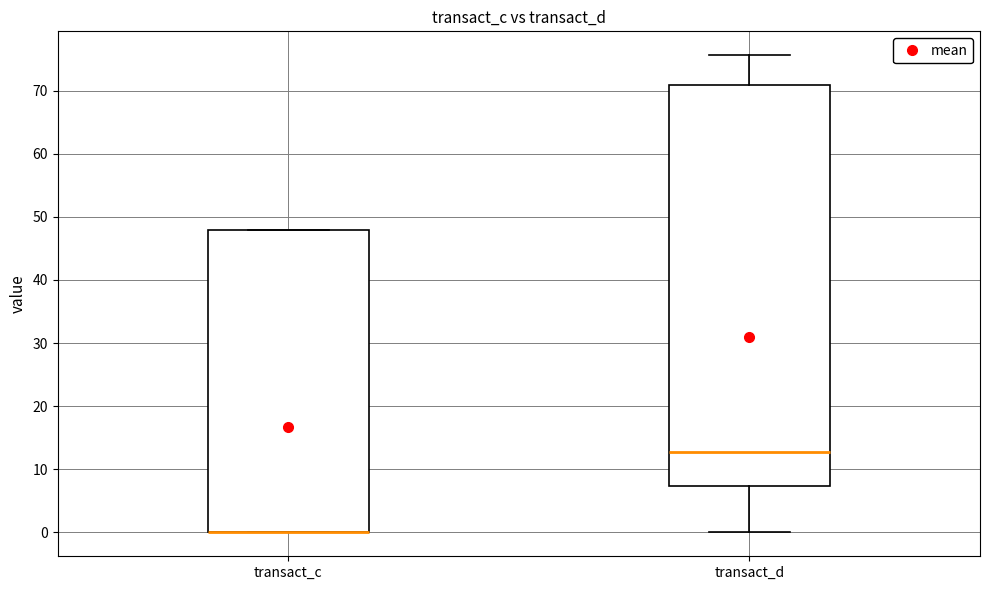

Reading left to right, transcribe this box plot: for each box, give where its median line is, the range the box spans, and where its two whiskers end, as read against the y-axis. The values are not printed on the chart, so give them approximately, as read against the axis.

transact_c: median 0 (drawn on the box's lower edge), box 0 to 48, whiskers 0 to 48
transact_d: median 13, box 7 to 71, whiskers 0 to 76